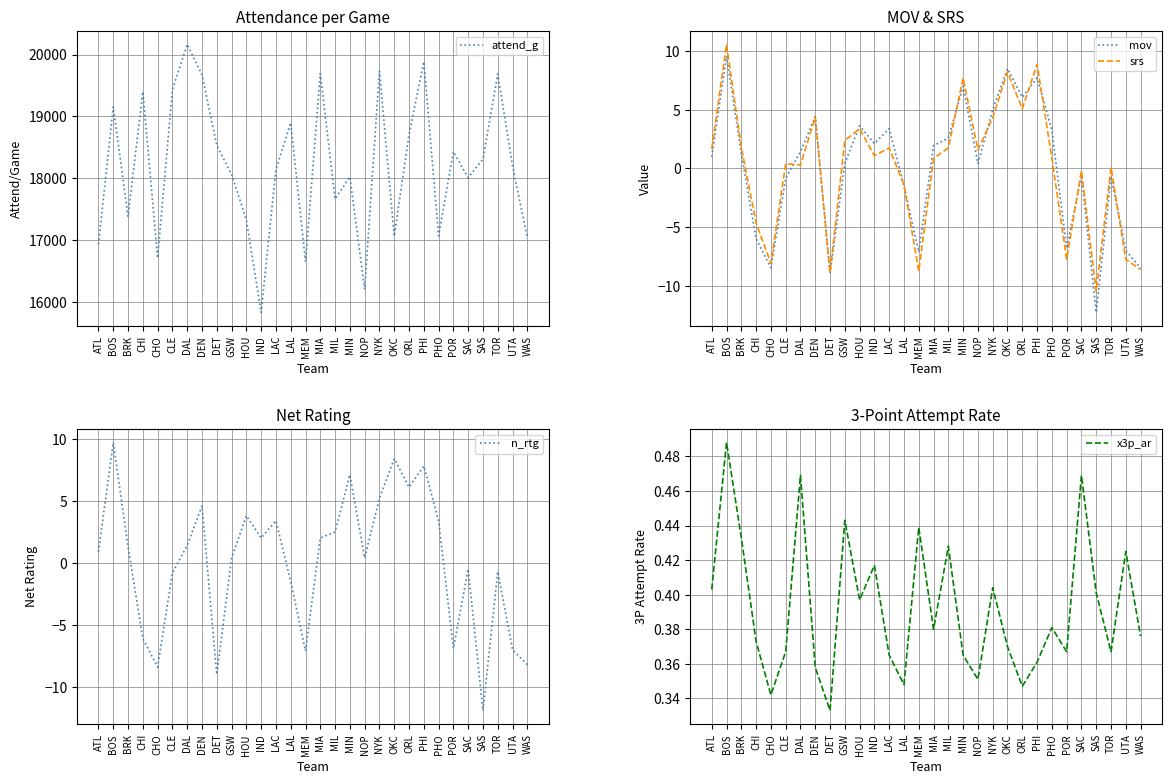

True or false: x3p_ar has more than 2 points higher than both neighbors.

True